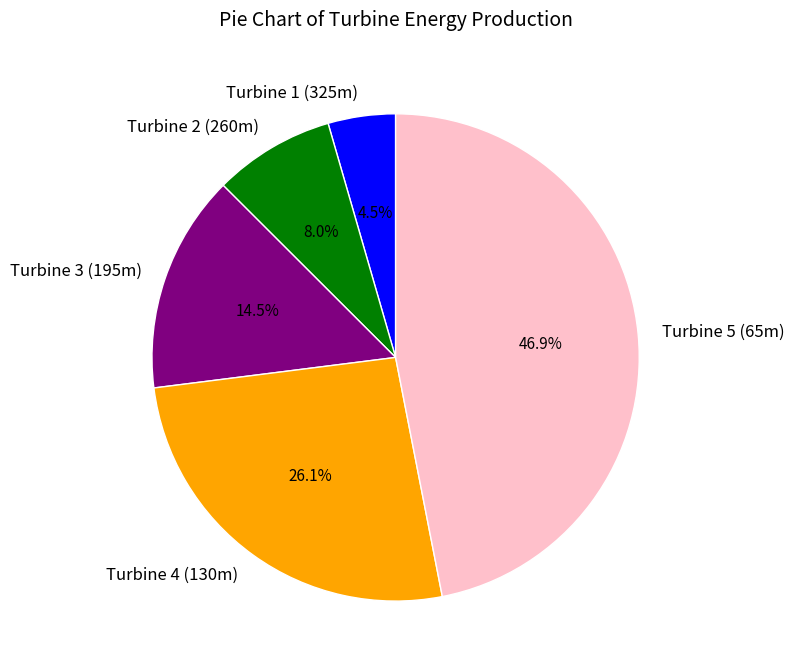

What percentage is the Turbine 5 (65m) slice, to the nearest percent?

47%